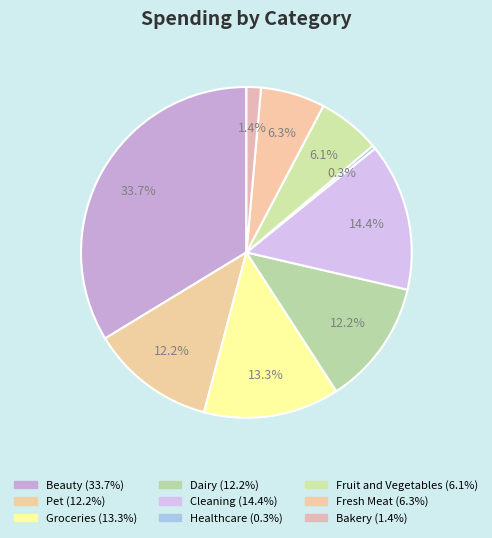

How many segments does this pie chart have?

9